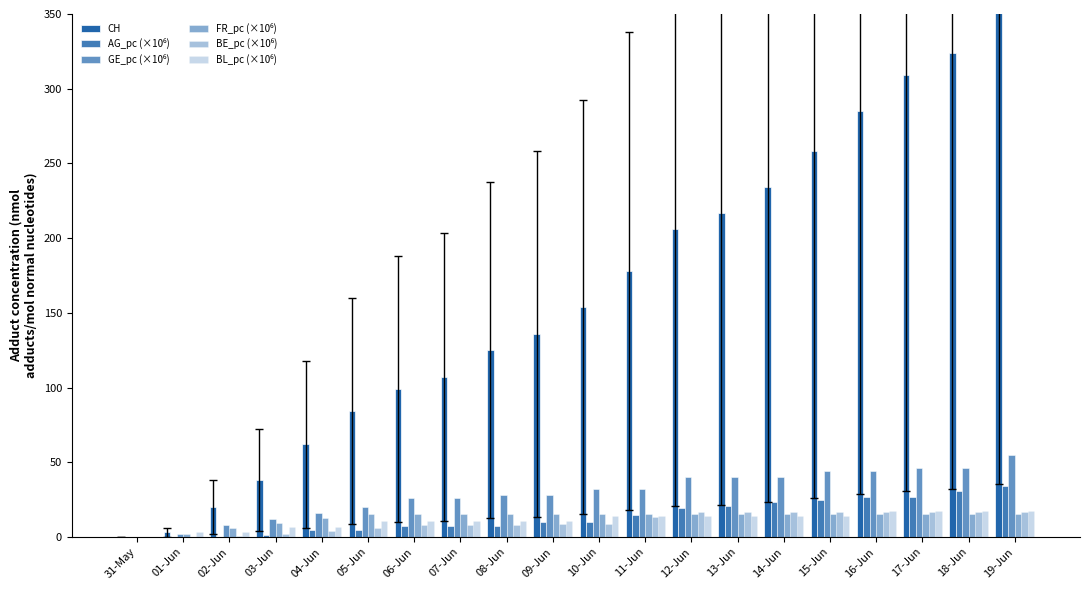

What is the spread (max minus min) of values at 14-Jun?

220.1